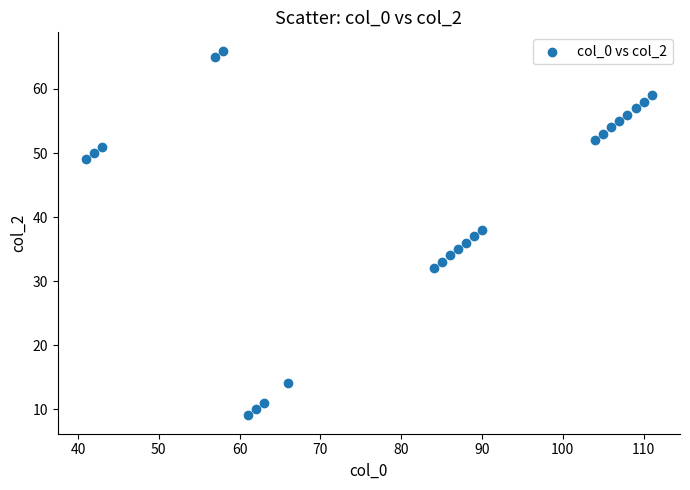

What is the range of Y values (max minus min)?

57